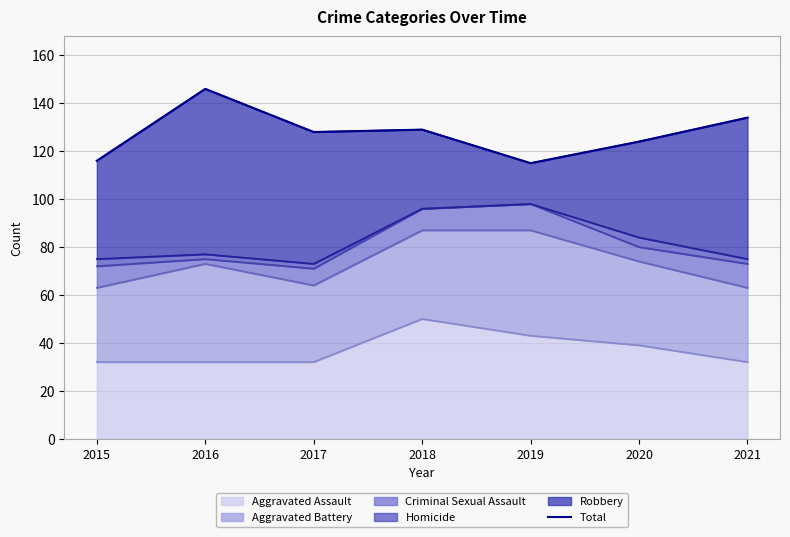

What is the value of the 1st point from the left?

116